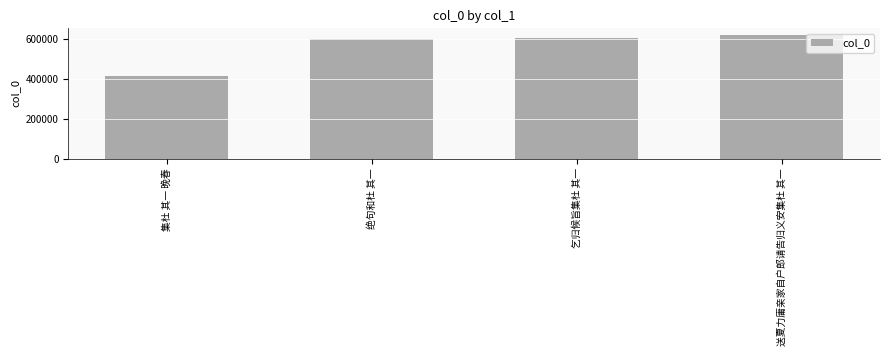

What is the minimum value shown in the chart?

413658